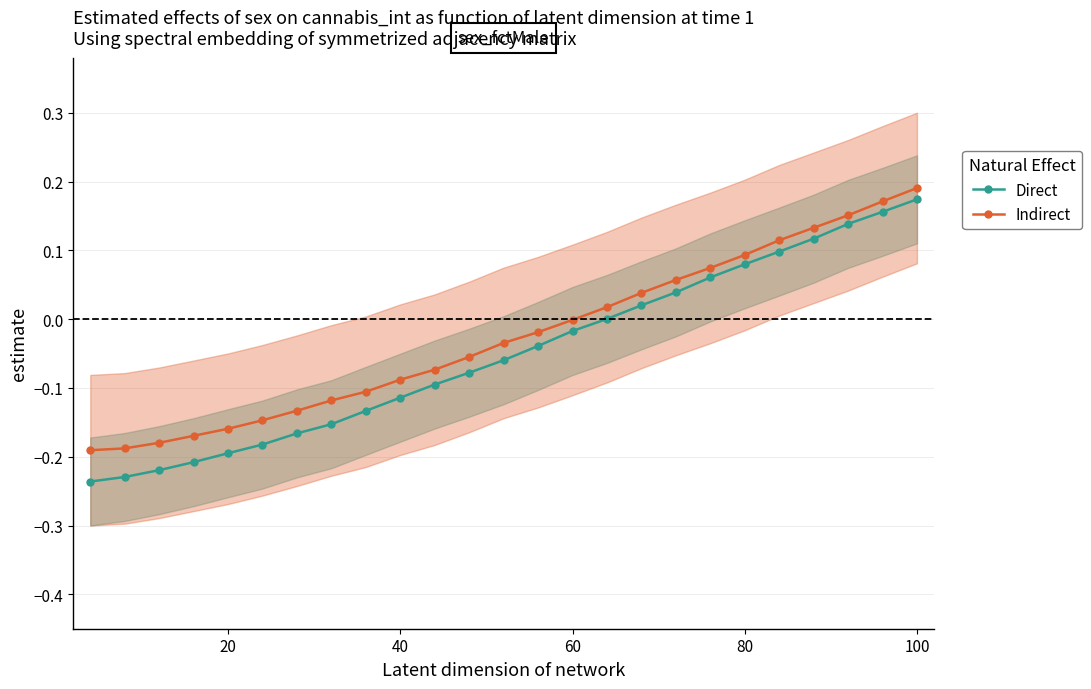

How many lines are shown in the chart?

2